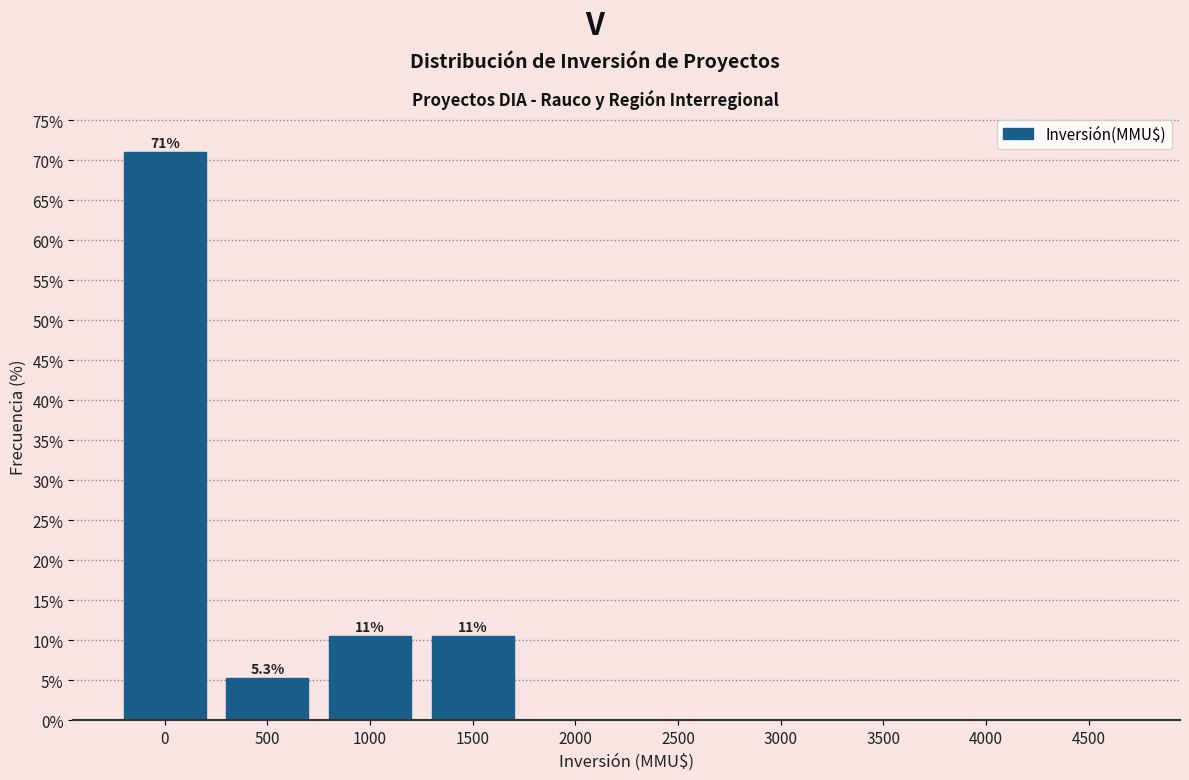

Reading left to right, transcribe all the data shown in this chart.

0=71.1	500=5.3	1000=10.5	1500=10.5	2000=0.0	2500=0.0	3000=0.0	3500=0.0	4000=0.0	4500=0.0